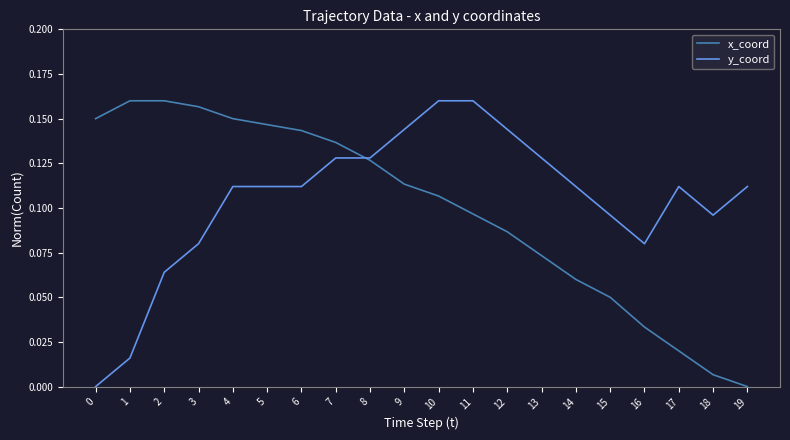

Between 0 and 16, which series saw the biggest shift?

x_coord